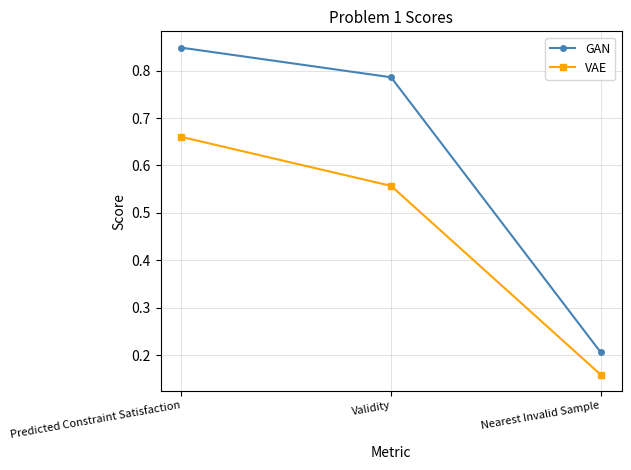

How many lines are shown in the chart?

2